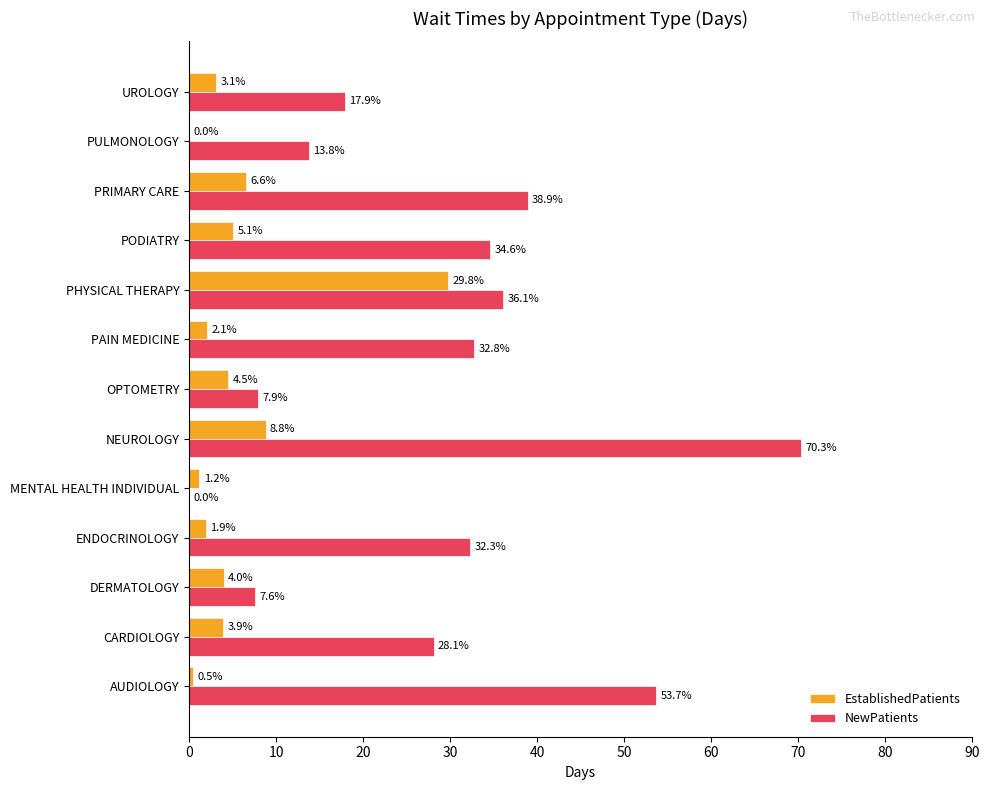

What is the sum of the EstablishedPatients values at PAIN MEDICINE and PRIMARY CARE?

8.7